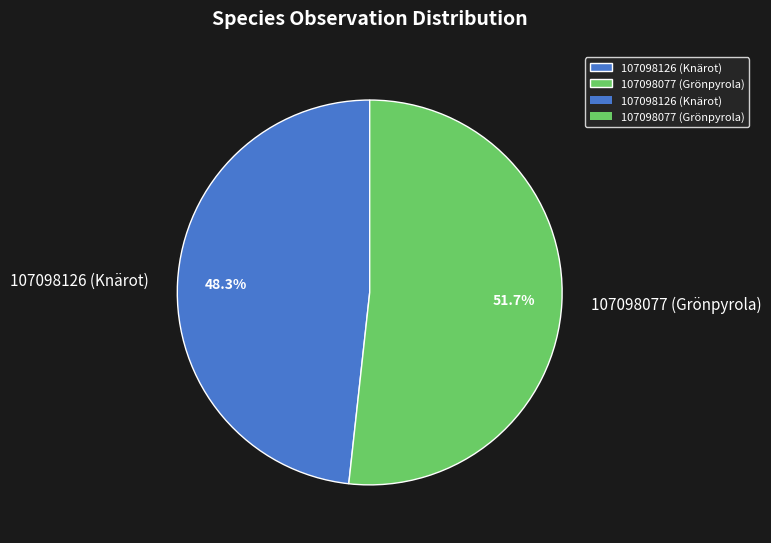

Which slice represents more than half of the pie?

107098077 (Grönpyrola)